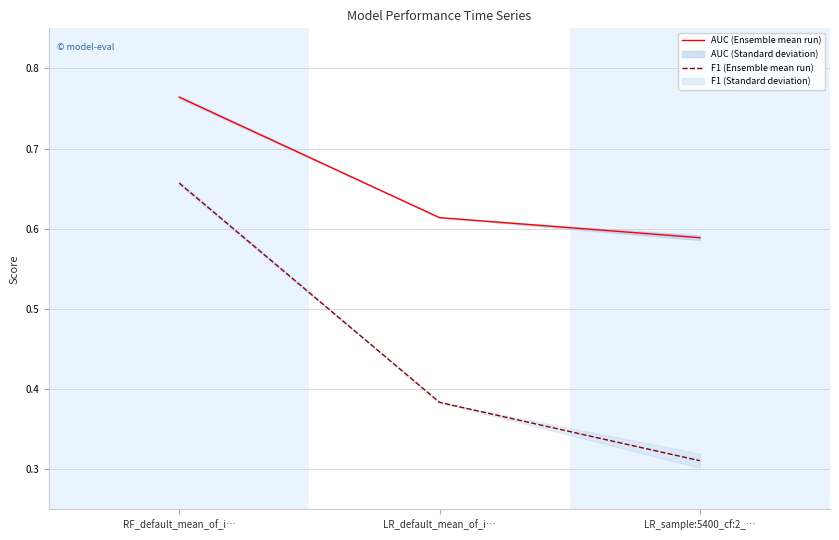

How many lines are shown in the chart?

2